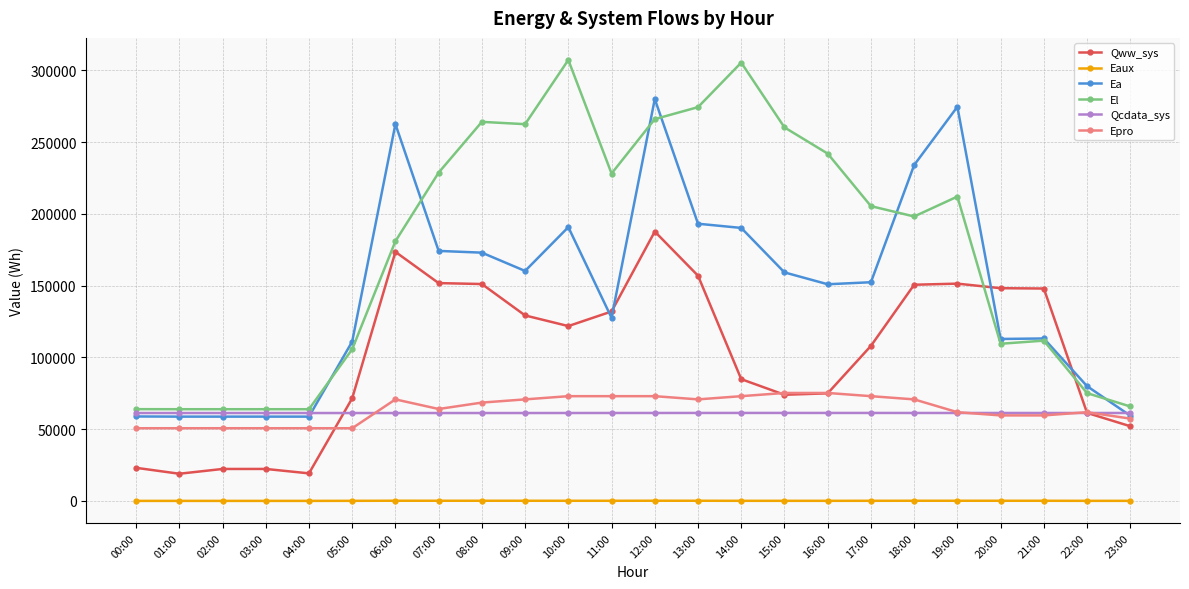

What is the greatest value displayed?

307294.5